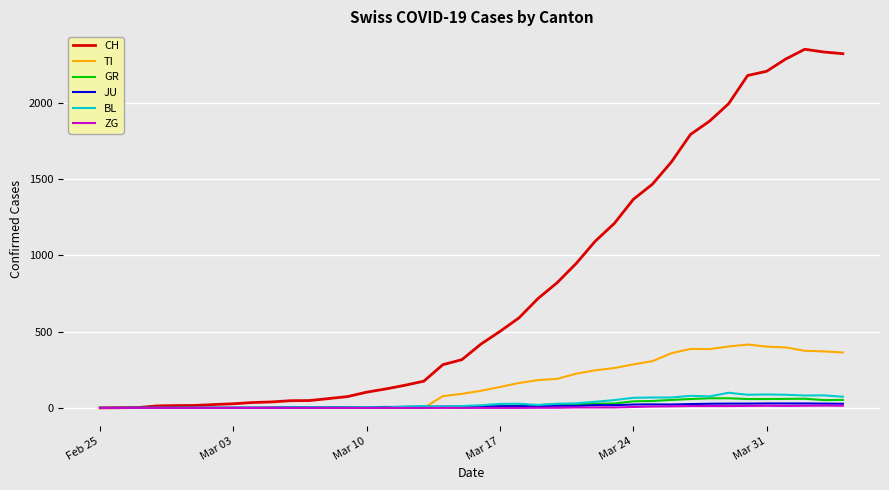

Is this an area chart (filled region under the line)?

No